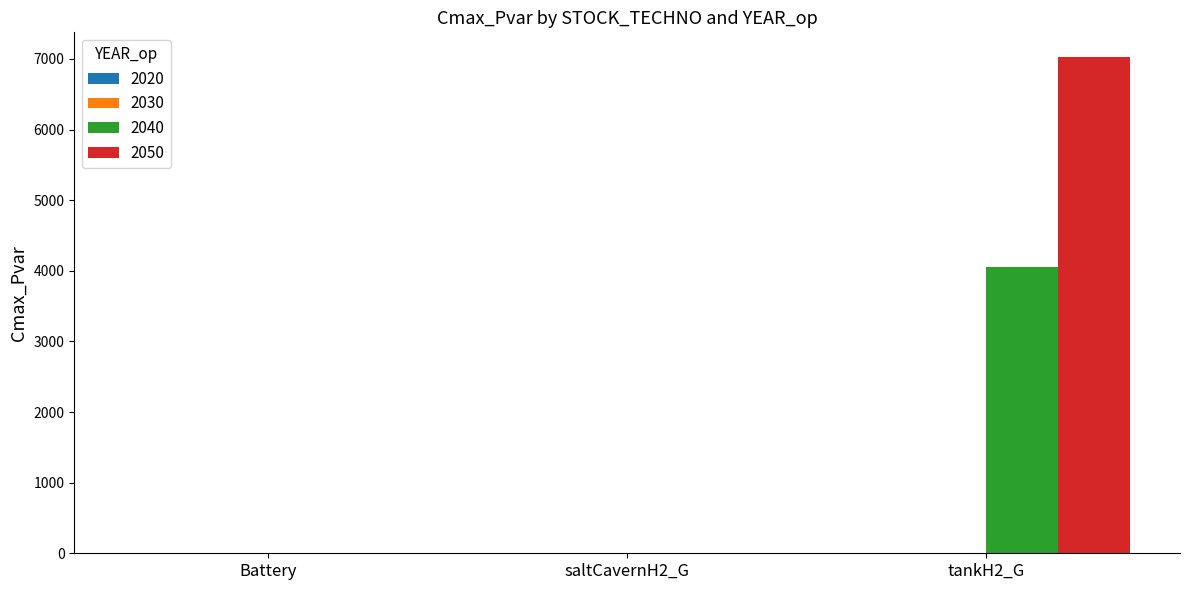

How many groups of bars are there?

3